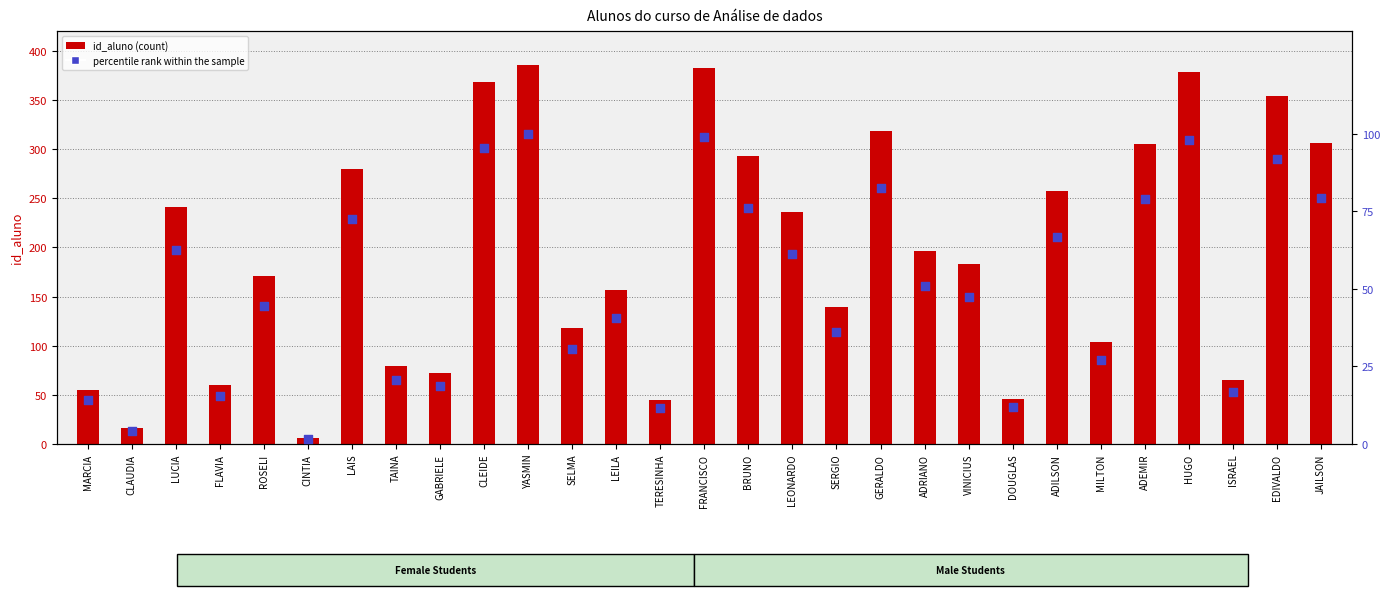

Which series has the largest total across all categories?

id_aluno